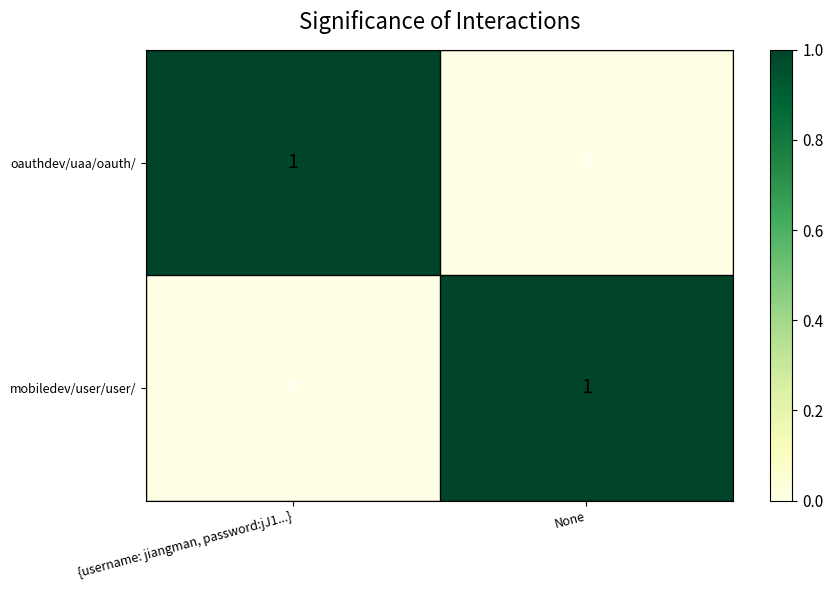

At how many categories does at least one series exceed 0?

2